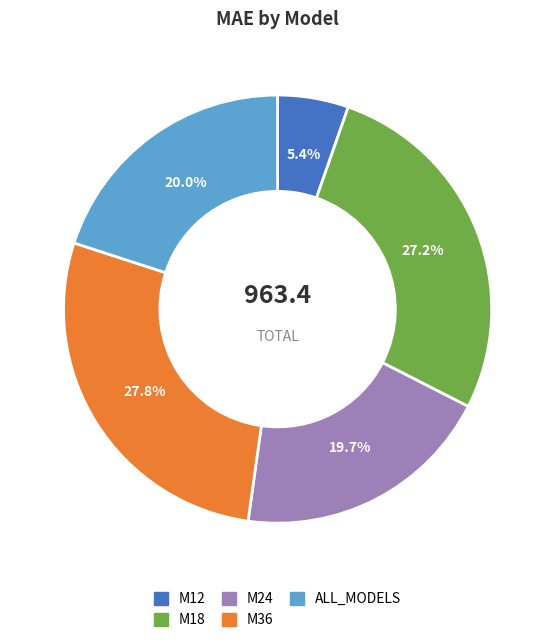

Which category has the smallest portion of the pie?

M12